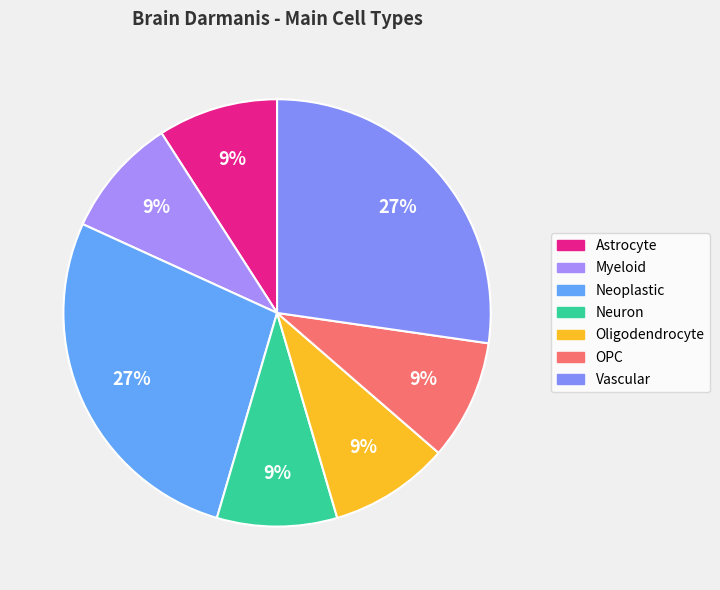

To the nearest percent, what percentage of the pie is Myeloid?

9%